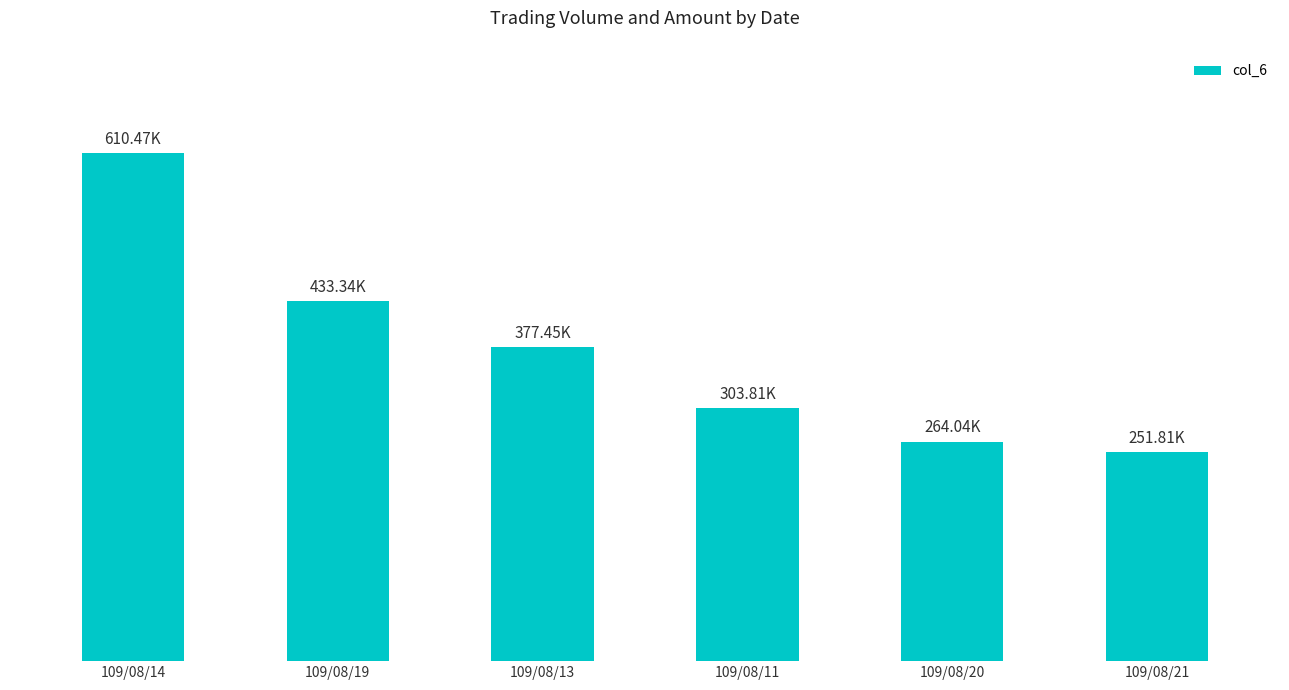

Does the chart contain any negative values?

No